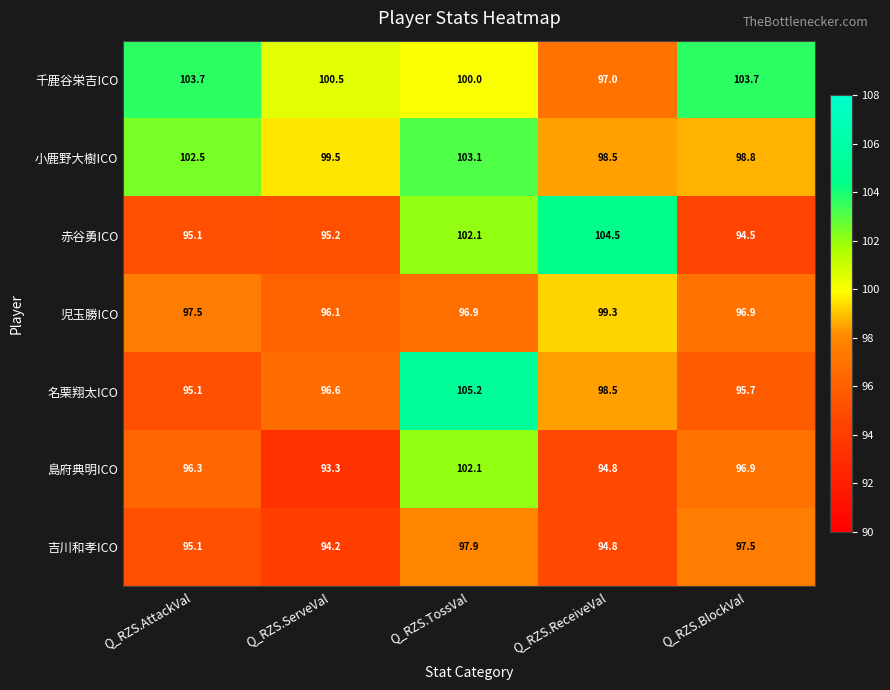

Which series has the largest range (max minus min)?

名栗翔太ICO